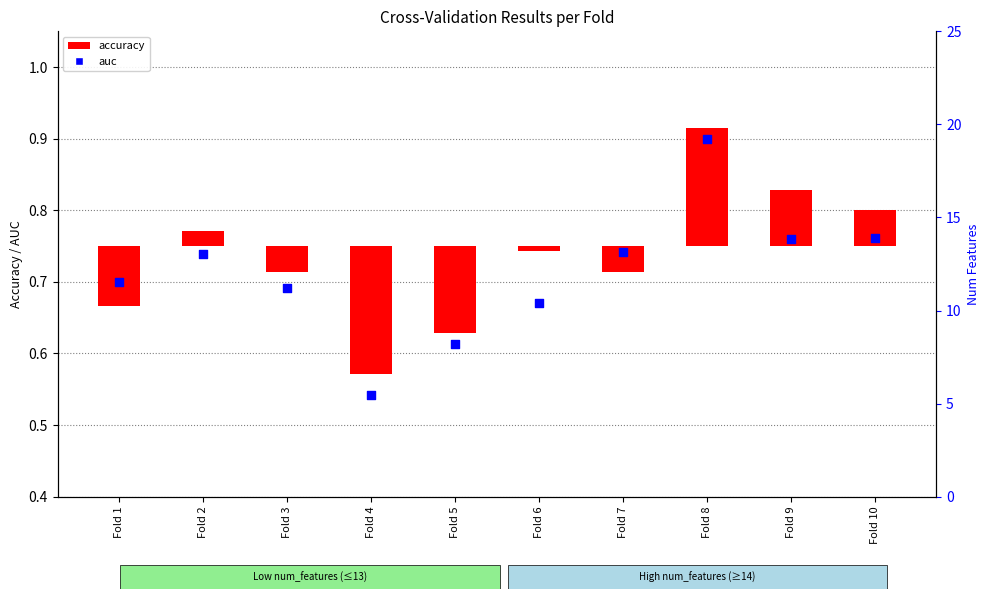

At how many categories does at least one series exceed 0?

10